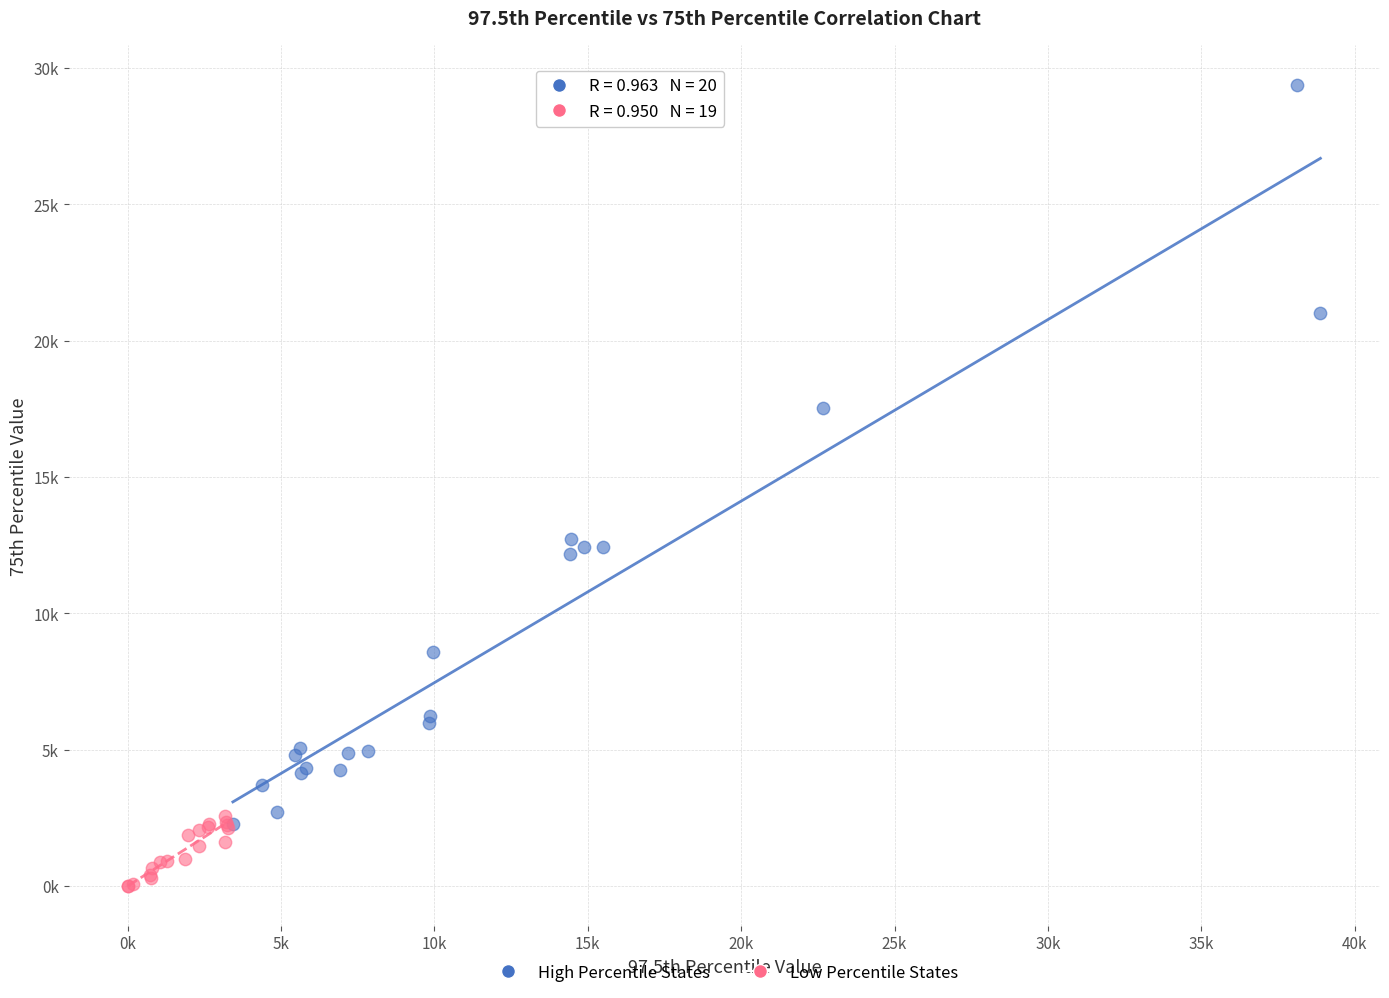

Which series contains the highest Y value?

High Percentile States